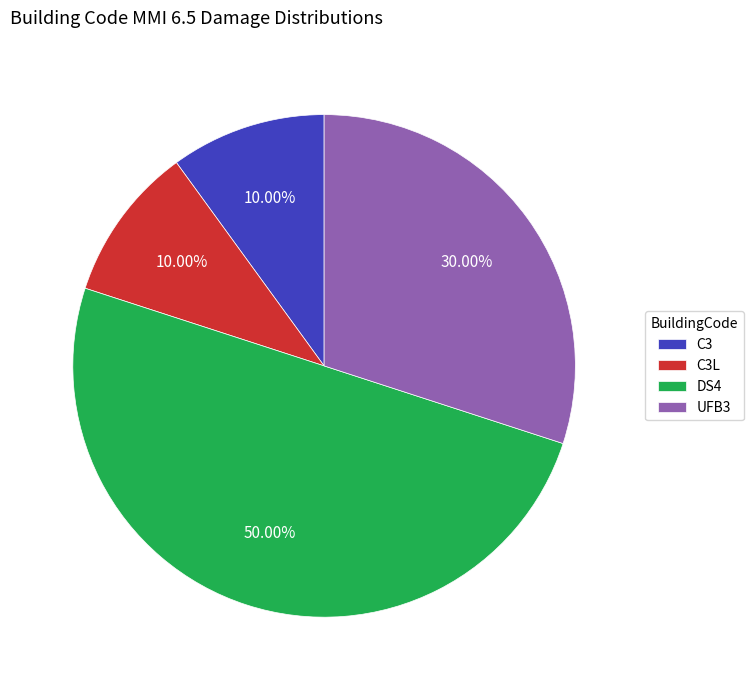

Is UFB3 the majority of the pie?

No